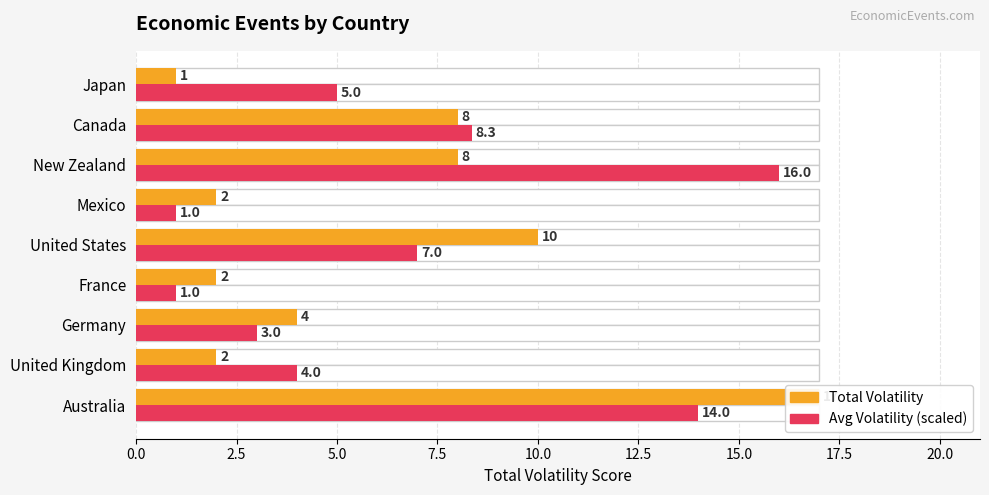

How many values in the Total Volatility series exceed 4?

4